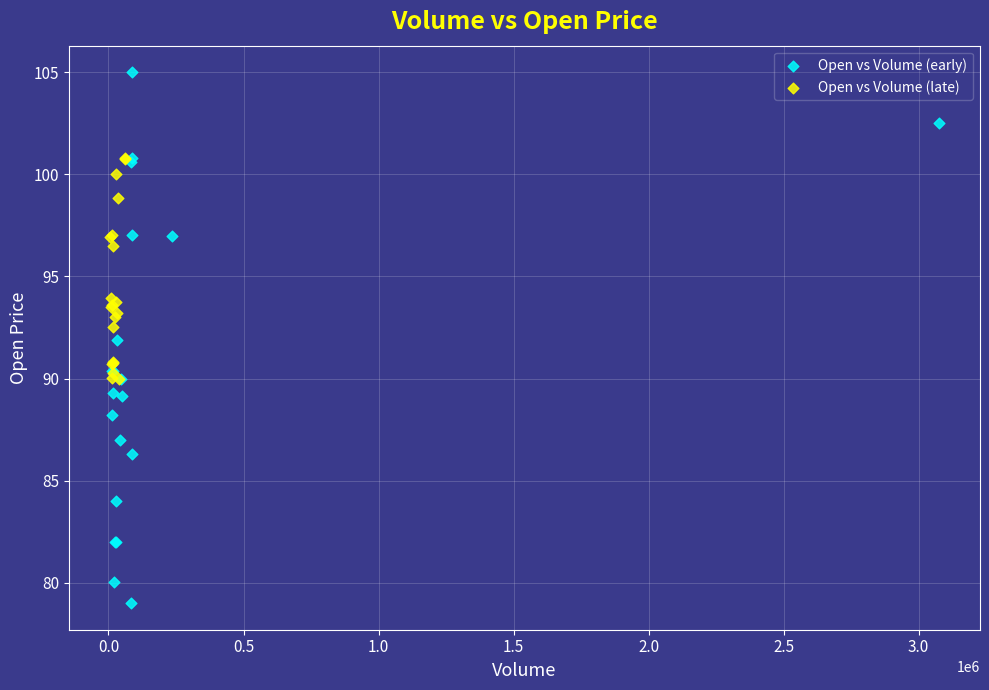

Which series contains the highest Y value?

Open vs Volume (early)